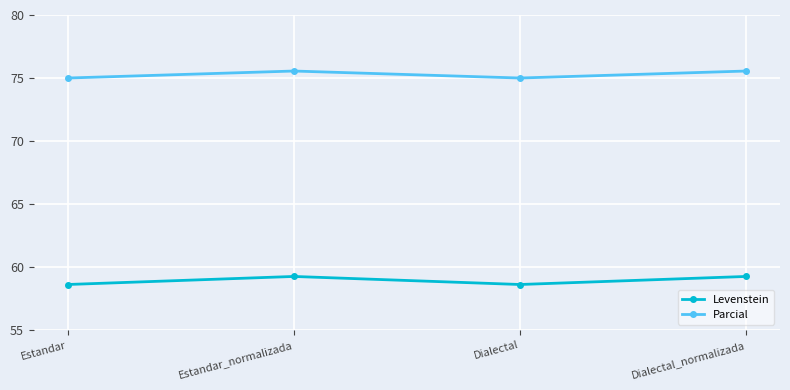

Rank the series at Dialectal from lowest to highest value.

Levenstein, Parcial